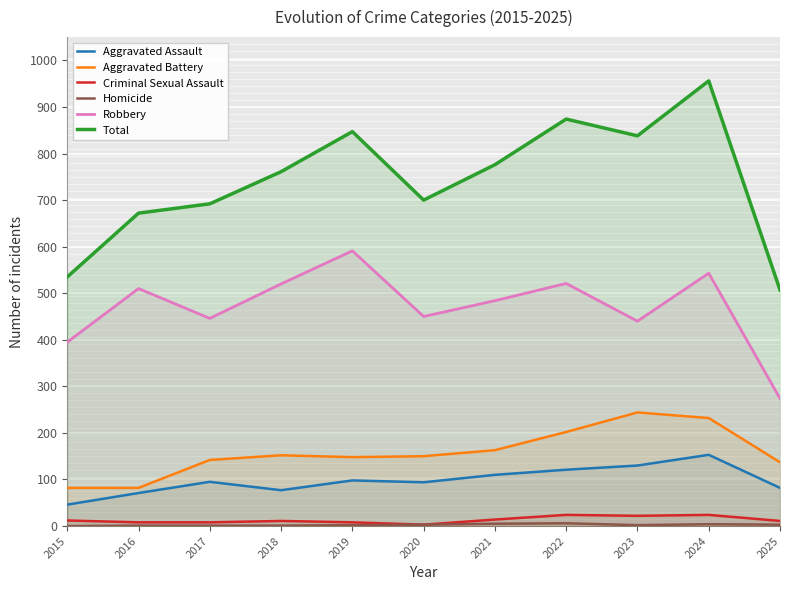

What is the greatest value displayed?

956